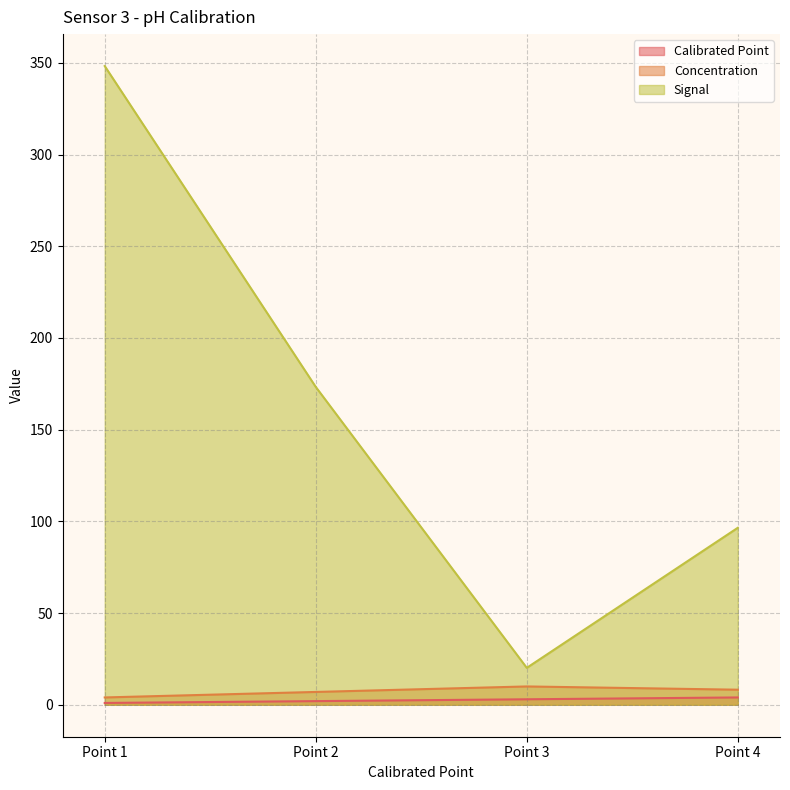

List the series in order of their peak value, highest first.

Signal, Concentration, Calibrated Point